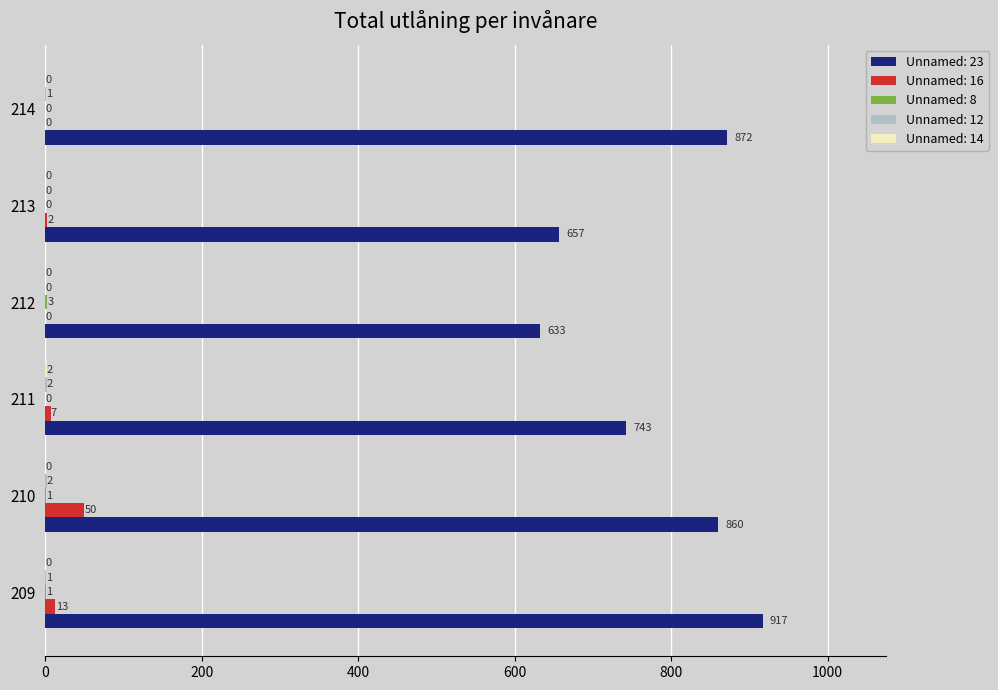

Which series changed the most between 209 and 212?

Unnamed: 23